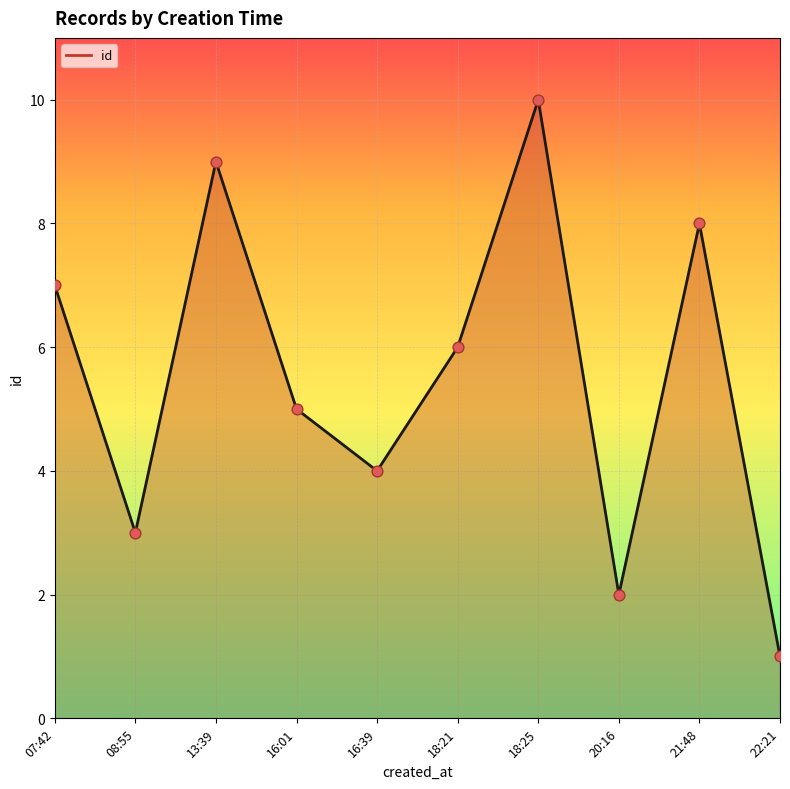

Approximately how many times larger is the value at 16:39 compared to 13:39?

0.4